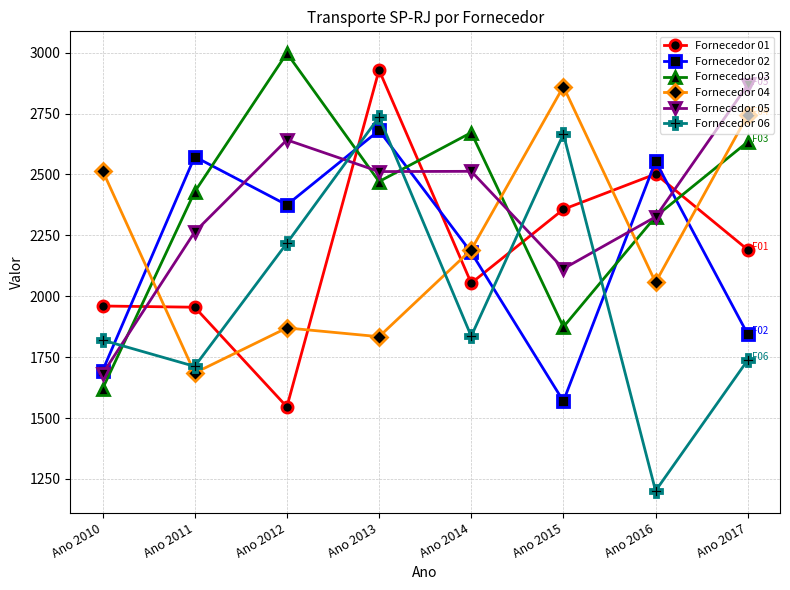

What are all the series names shown in the legend?

Fornecedor 01, Fornecedor 02, Fornecedor 03, Fornecedor 04, Fornecedor 05, Fornecedor 06